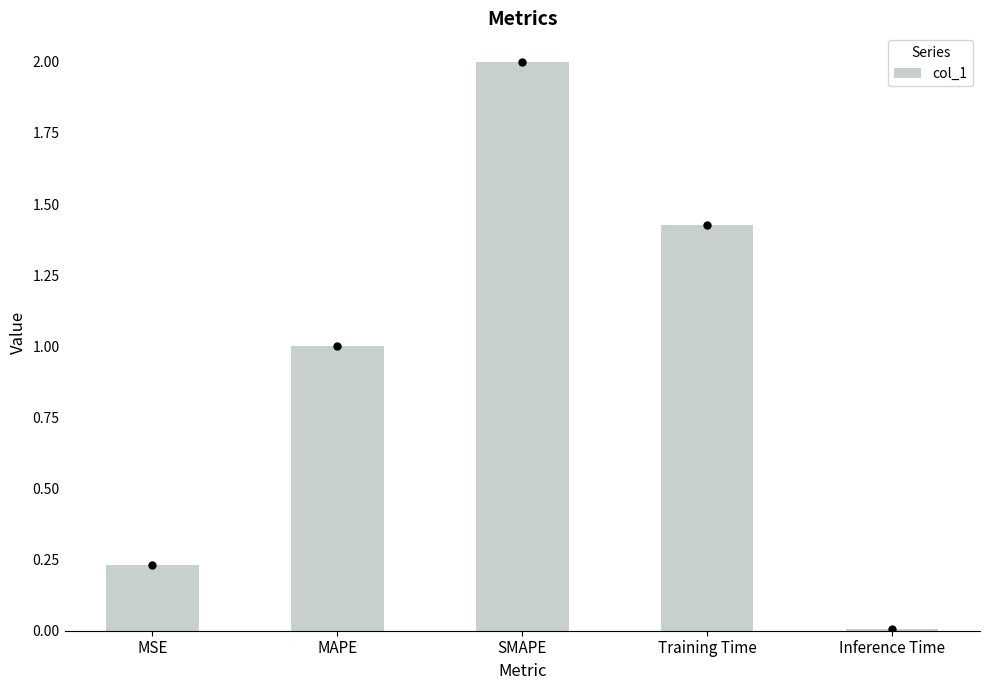

What is the change in value from SMAPE to Inference Time?

-2.0